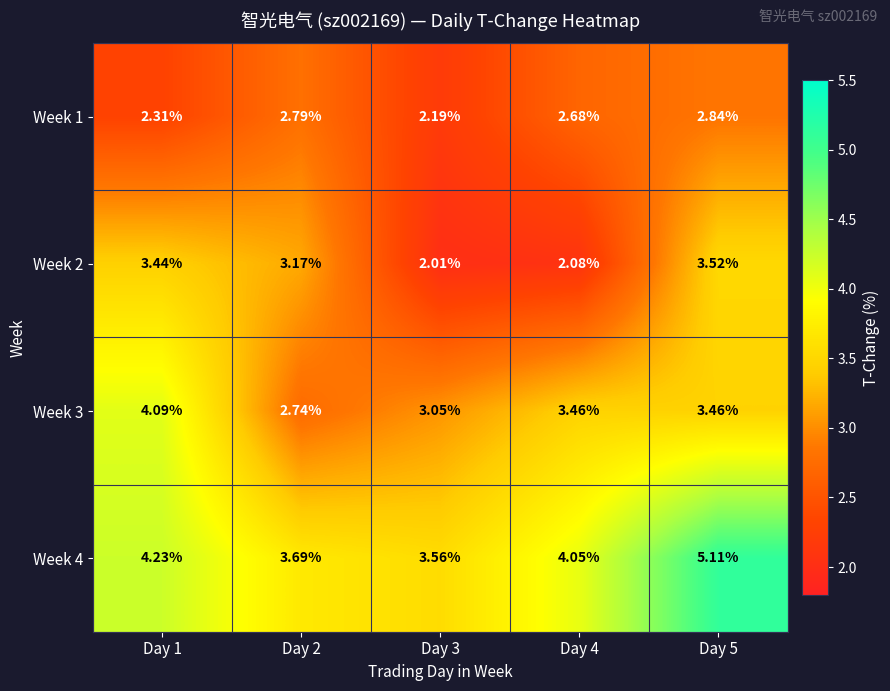

Rank the series at Day 2 from highest to lowest value.

Week 4, Week 2, Week 1, Week 3